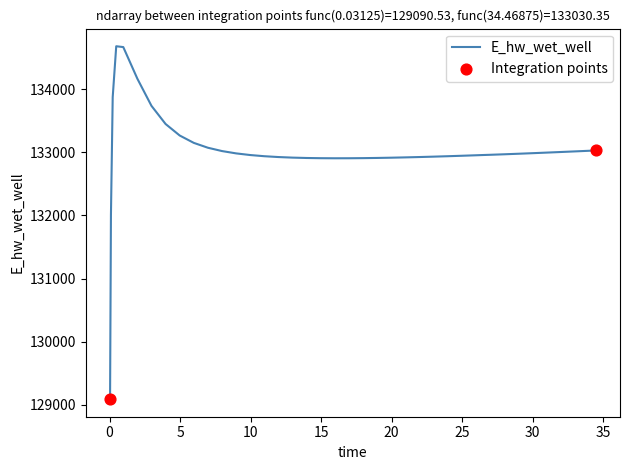

What is the difference between the maximum and minimum values?

5591.8